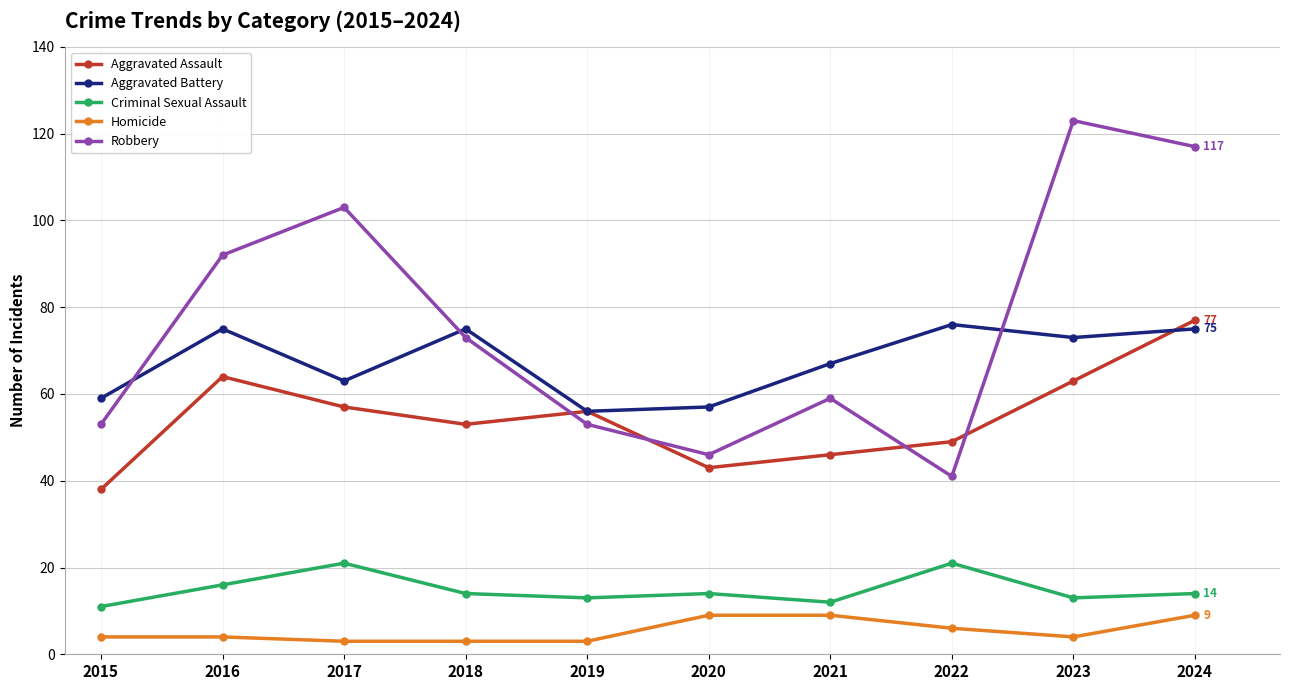

True or false: Homicide and Aggravated Battery cross at least once.

False